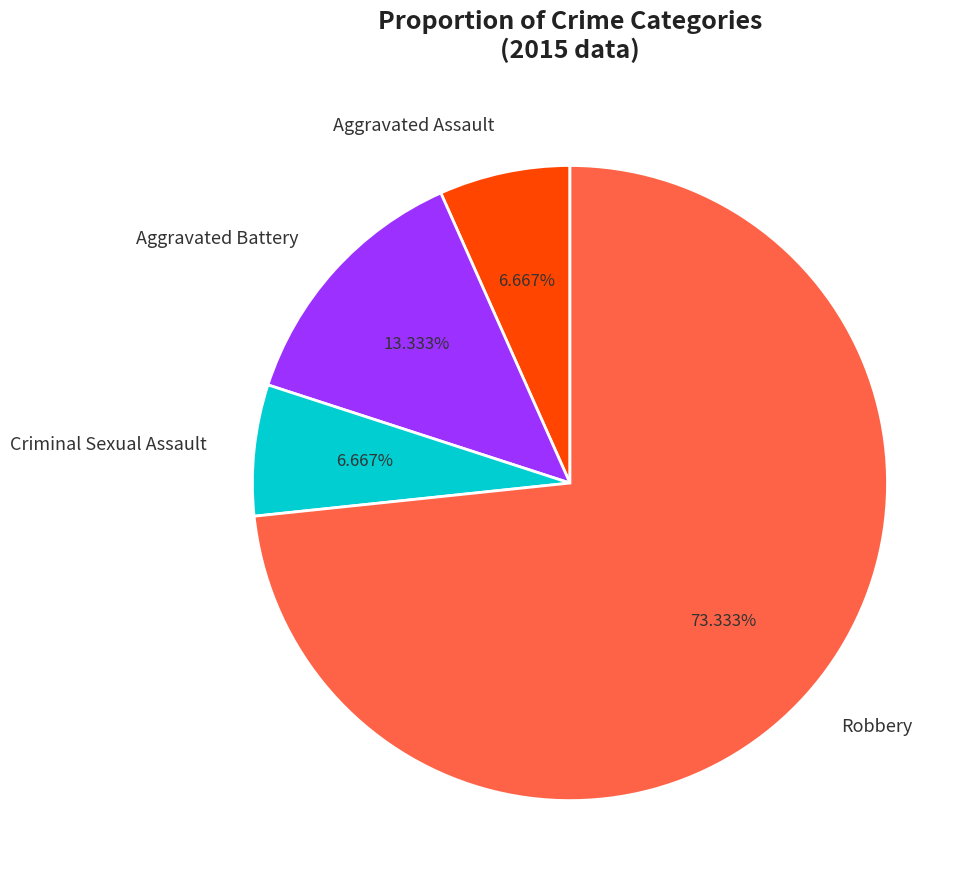

To the nearest percent, what percentage of the pie is Criminal Sexual Assault?

7%